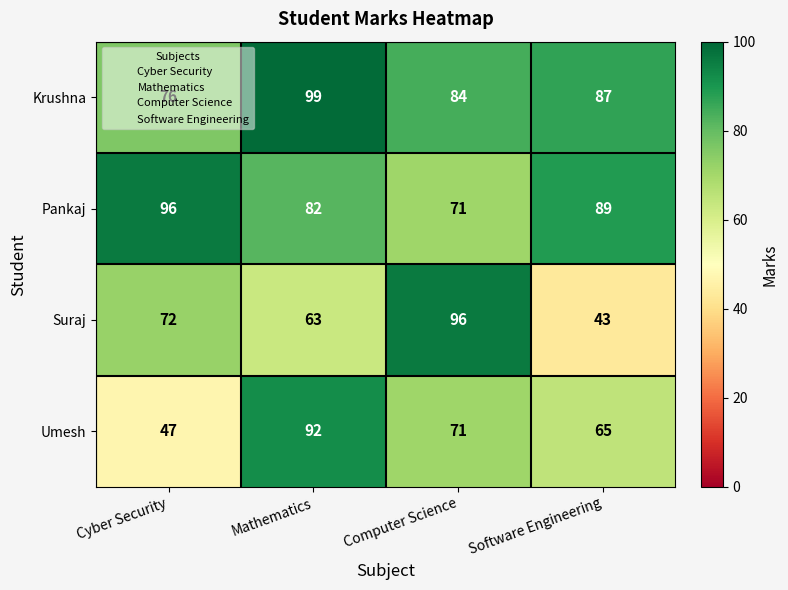

What is the minimum value for Pankaj?

71